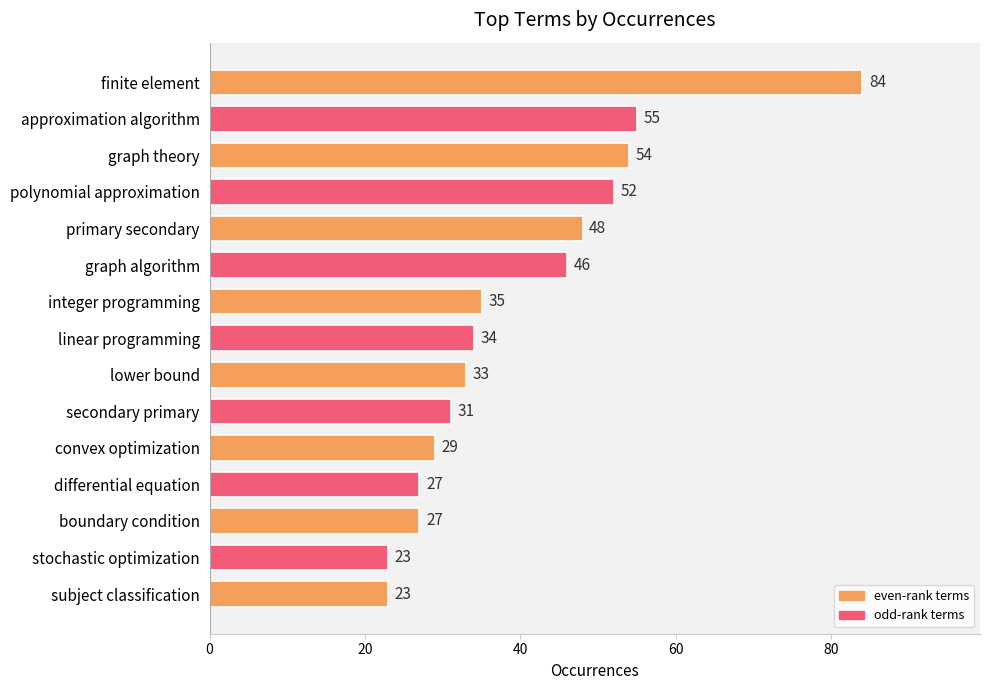

Are the bars horizontal?

Yes